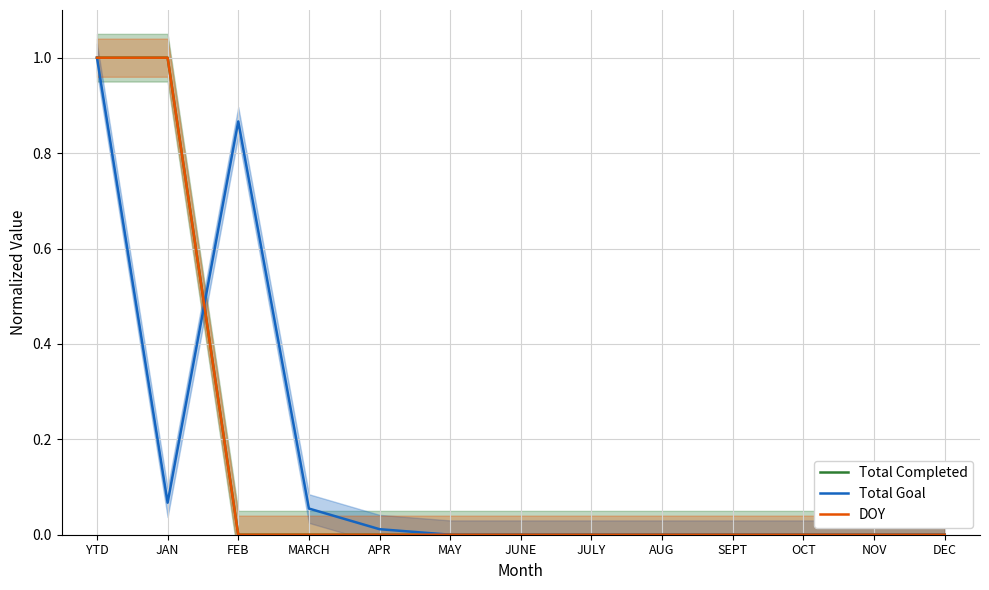

Rank the series by their maximum value, from lowest to highest.

Total Completed, Total Goal, DOY